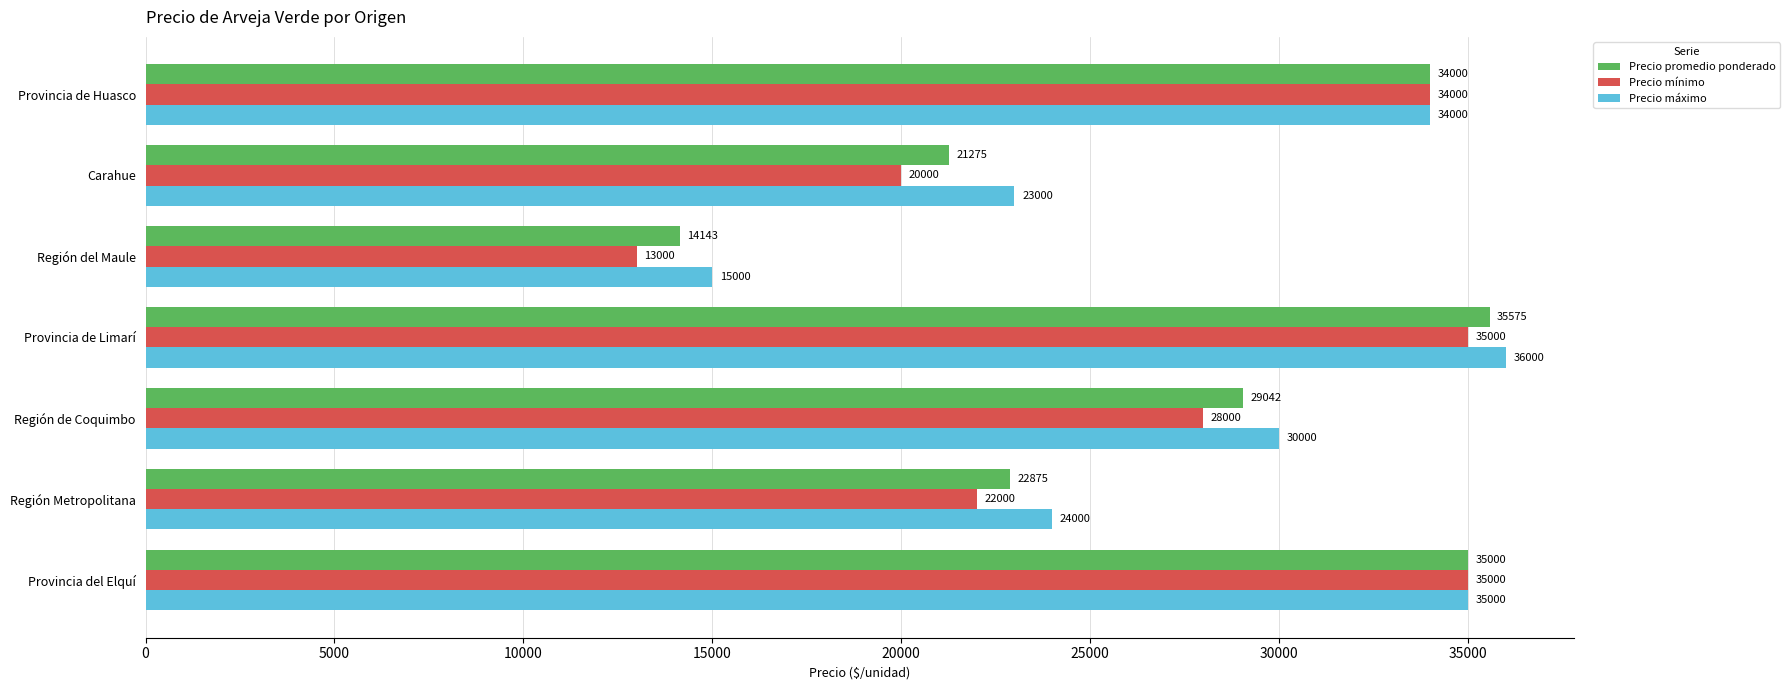

What is the sum of the Precio máximo values at Región Metropolitana and Provincia del Elquí?

59000